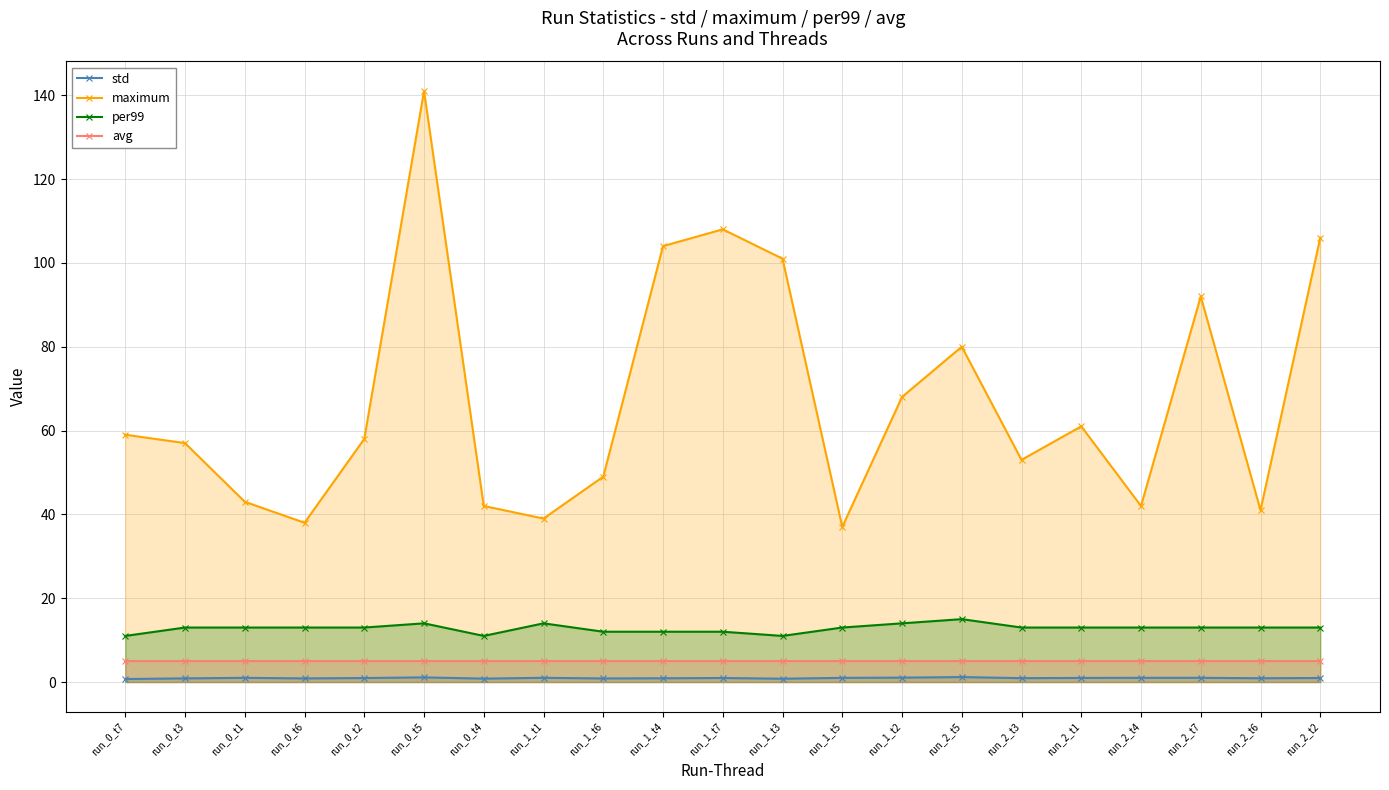

Is the value of std at run_1_t4 greater than the value of per99 at run_1_t2?

No